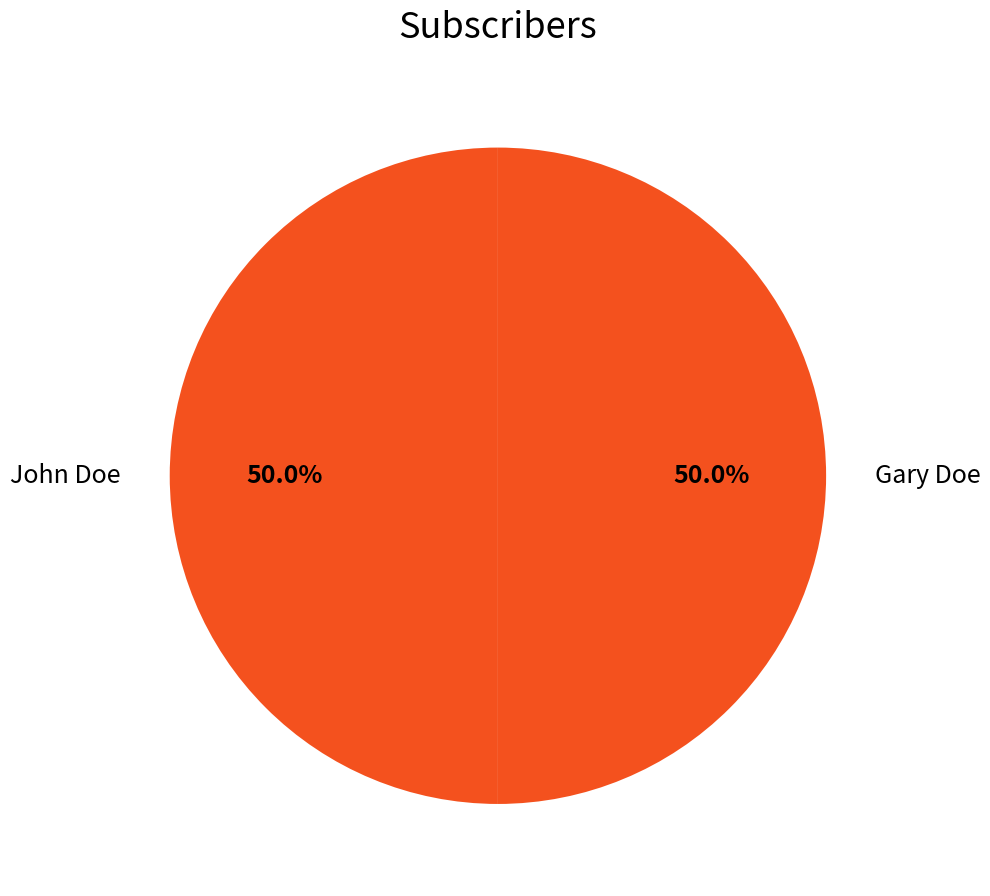

How many slices are in this pie chart?

2